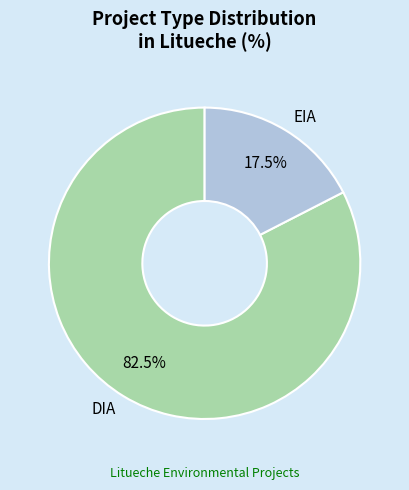

Count the number of slices in the pie.

2